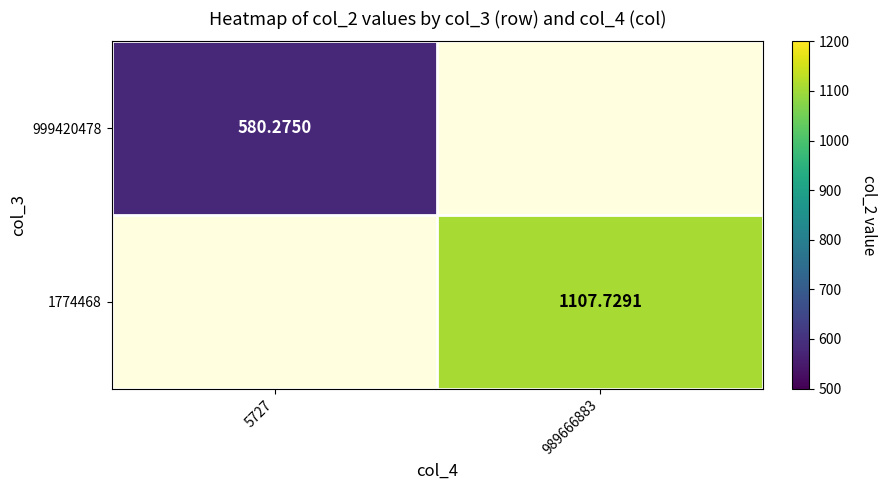

Which category has the lowest value in the 999420478 series?

5727